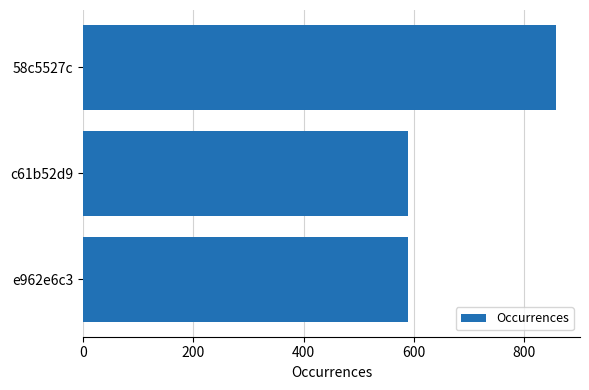

What is the maximum value shown in the chart?

858